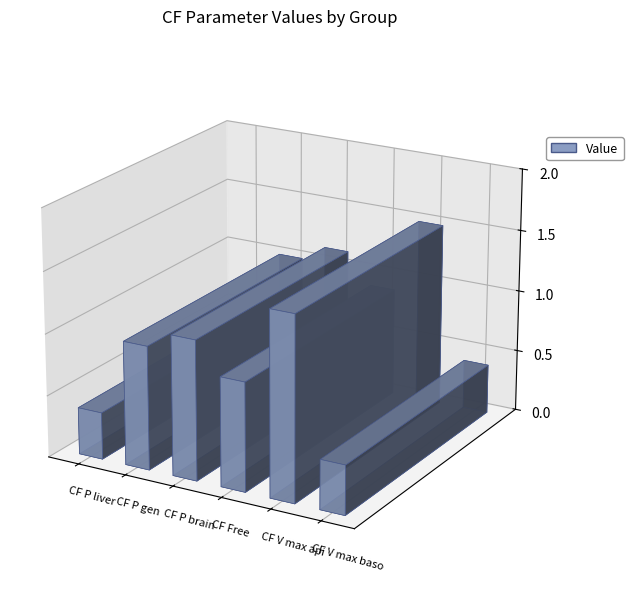

List the labels in order of value, smallest first.

CF P liver, CF V max baso, CF Free, CF P gen, CF P brain, CF V max api